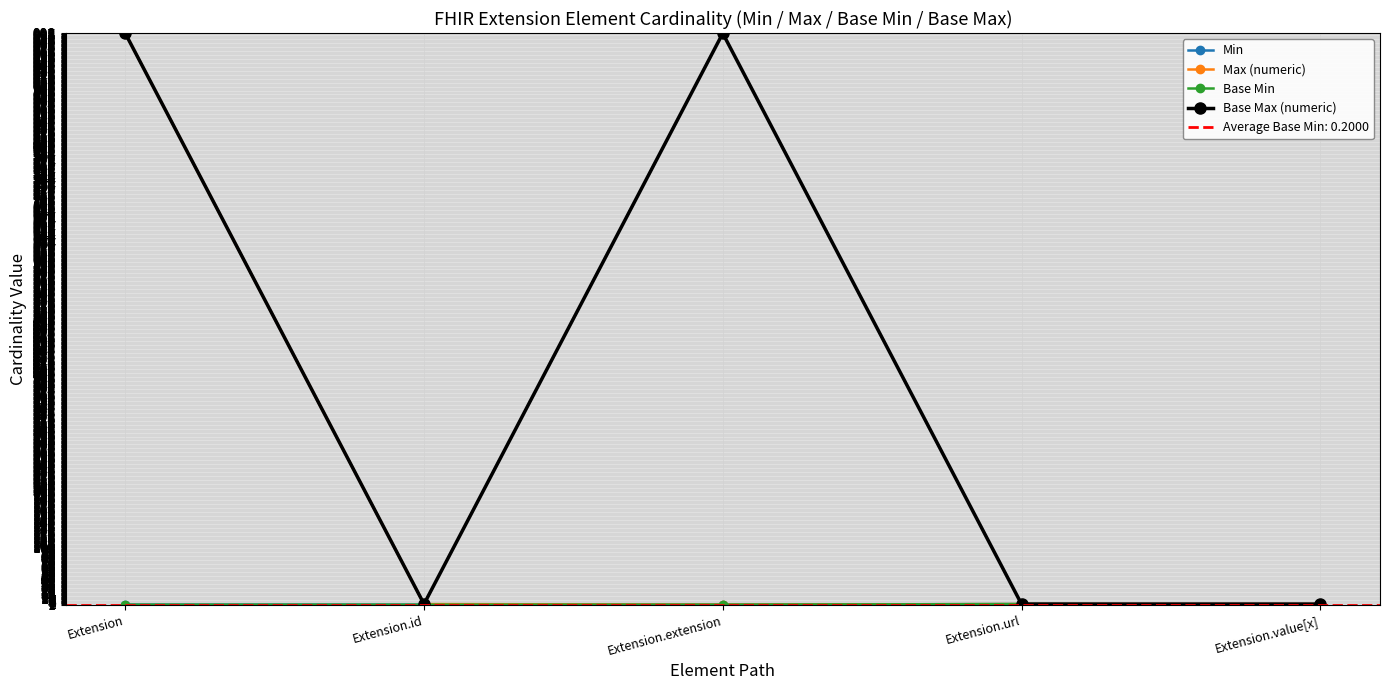

At which category does Max (numeric) reach its first local valley?

Extension.extension